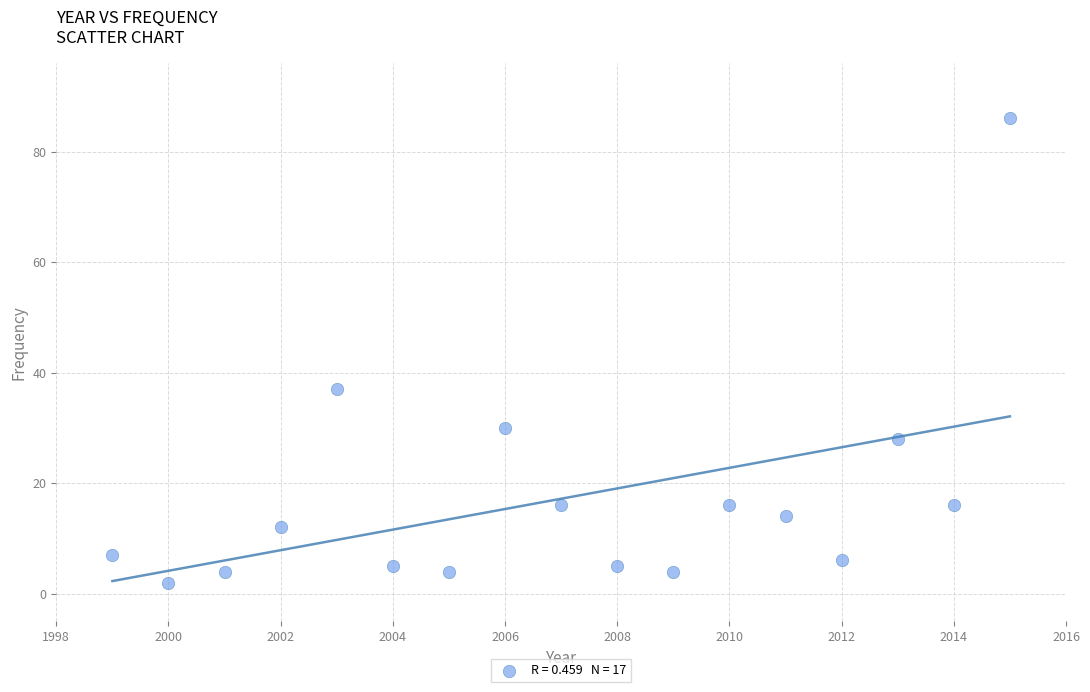

What is the range of X values (max minus min)?

16